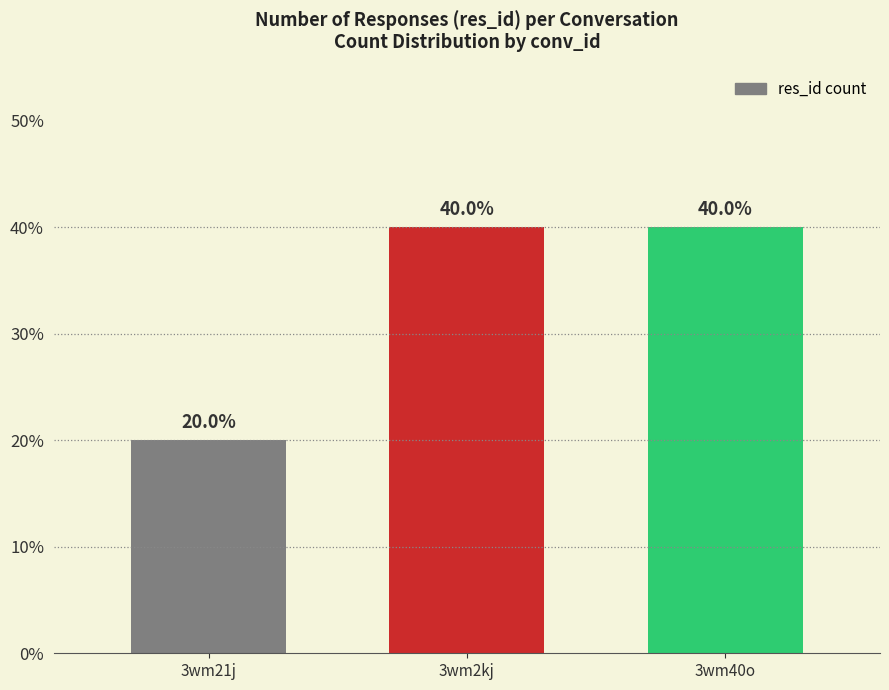

Is it true that the value at 3wm2kj is 40?

True